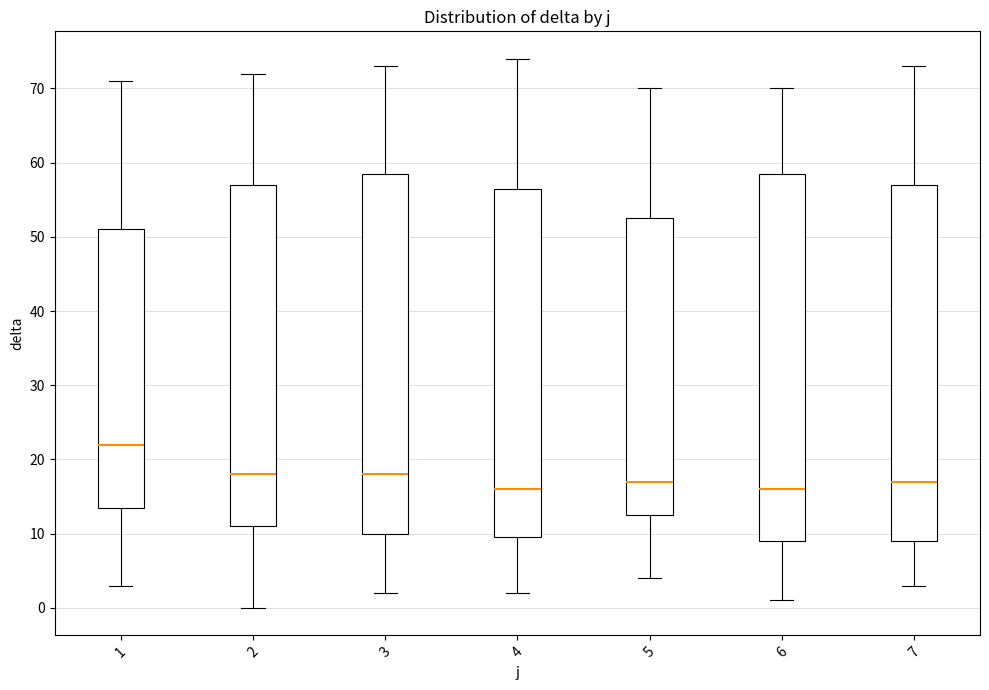

Where does the upper whisker of the box at x = 4 end on the y-axis? The values are not printed on the chart, so give them approximately, as read against the axis.

74